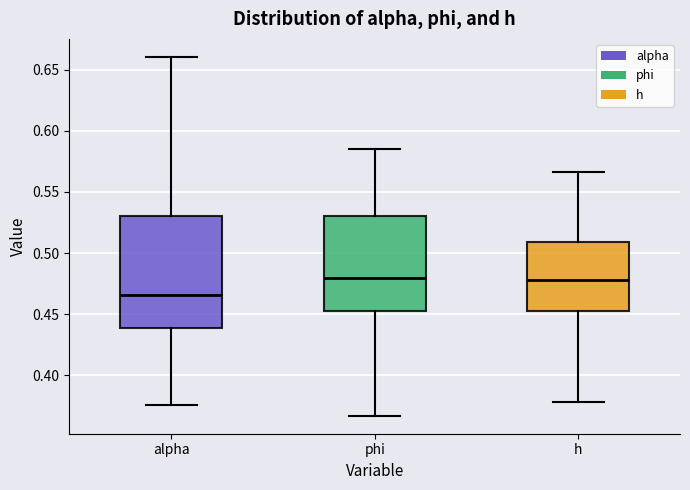

Reading left to right, read every box against the y-axis: the position of its median line, the range the box covers, and the ends of its whiskers. The values are not printed on the chart, so give them approximately, as read against the axis.

alpha: median 0.465, box 0.440 to 0.530, whiskers 0.375 to 0.660
phi: median 0.480, box 0.455 to 0.530, whiskers 0.365 to 0.585
h: median 0.480, box 0.455 to 0.510, whiskers 0.380 to 0.565